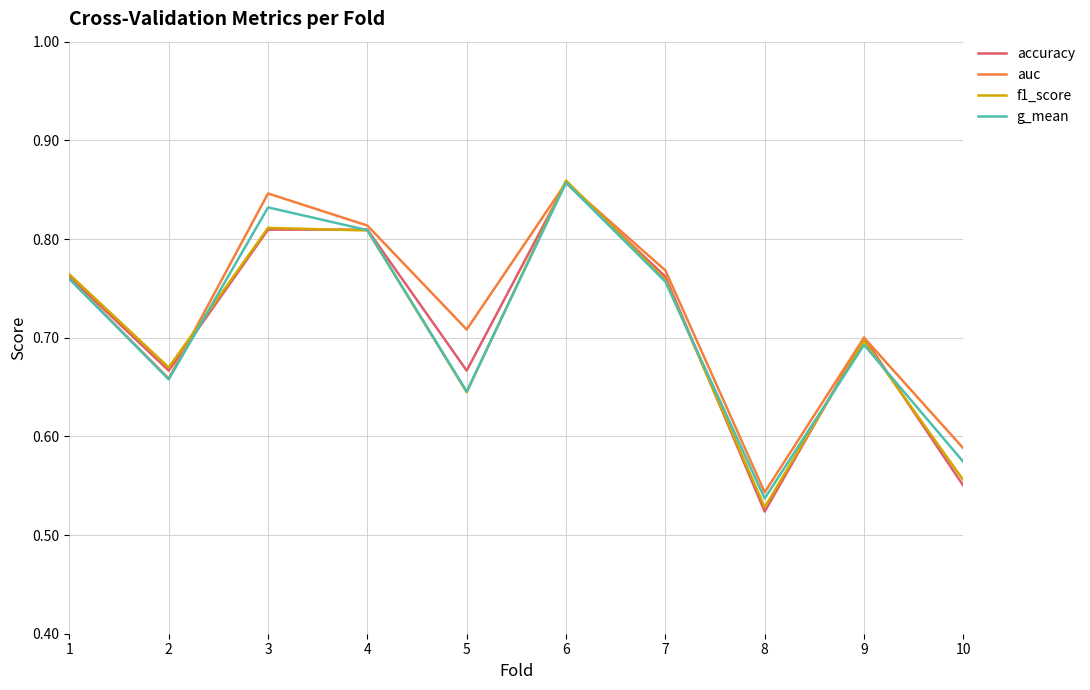

What is the difference between the highest and lowest values at 5?

0.1